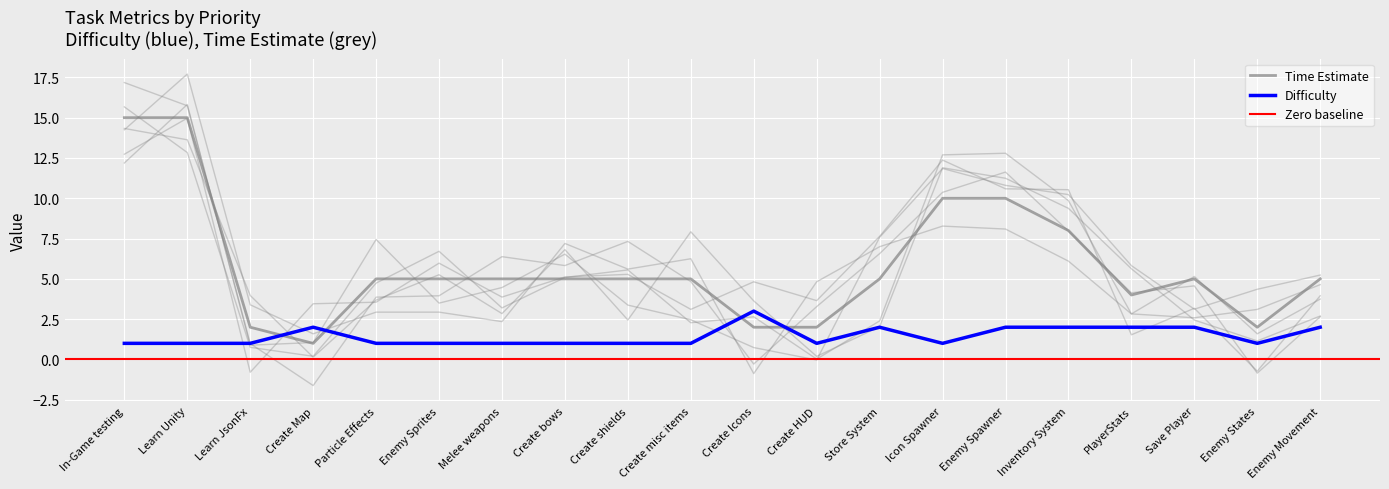

True or false: Time Estimate has a value of 24 at In-Game testing.

False